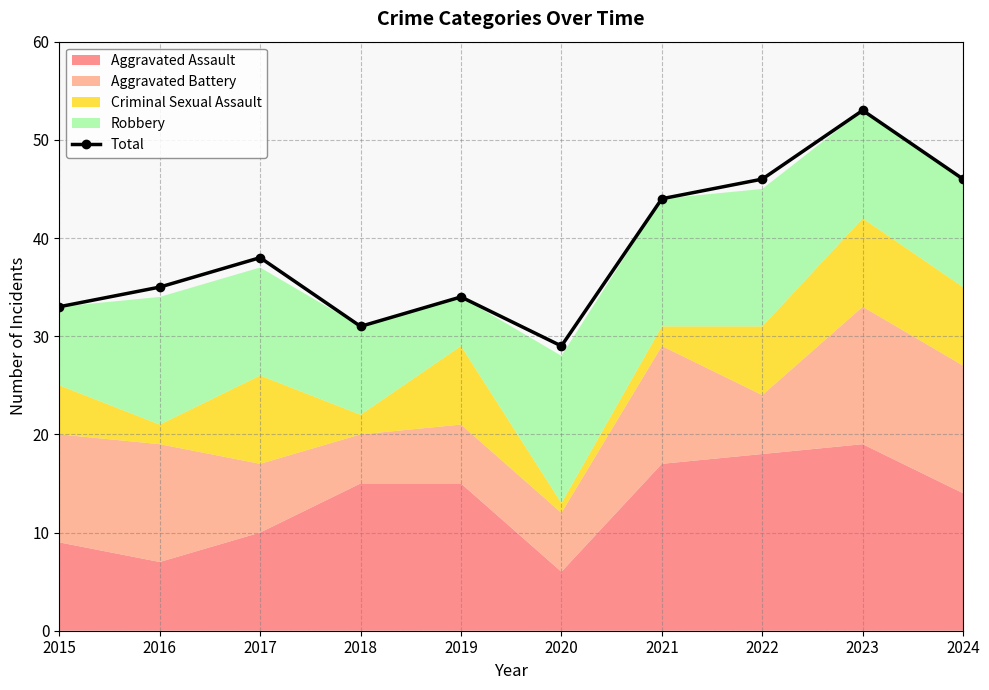

True or false: there are more than 1 points higher than both neighbors.

True